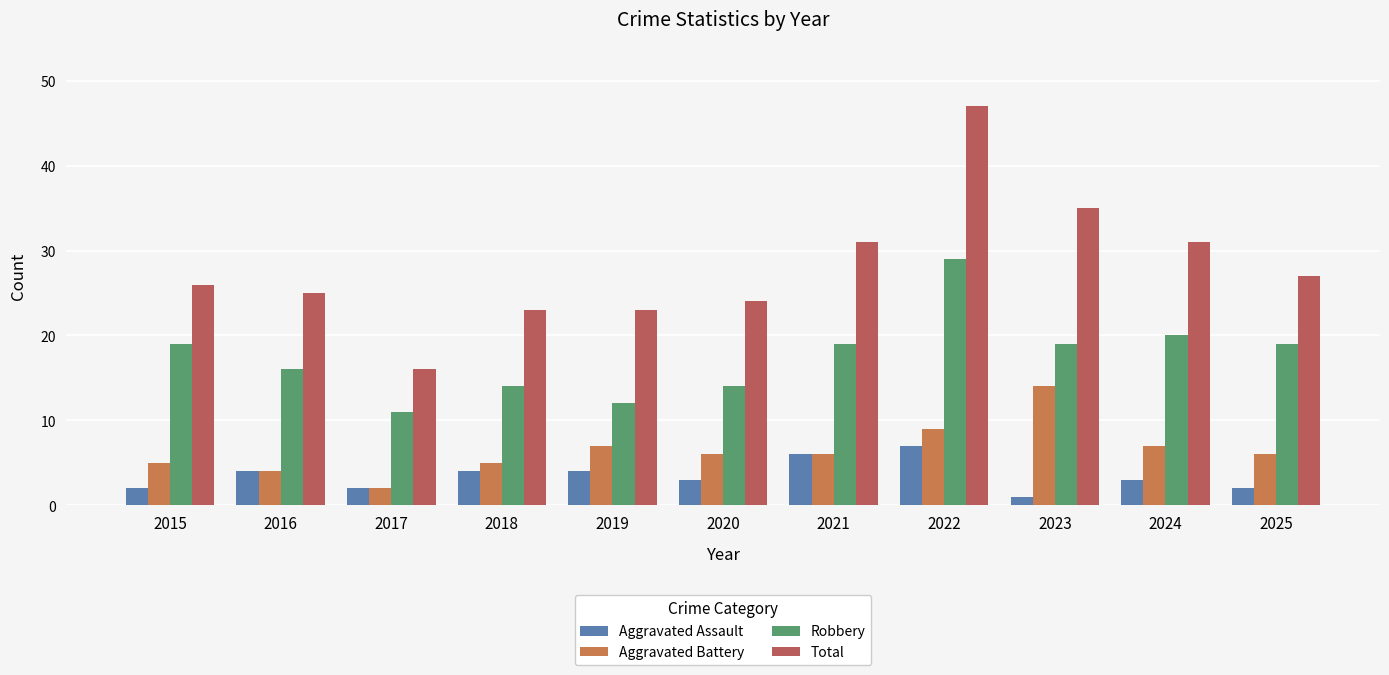

What is the highest value of the Robbery series?

29